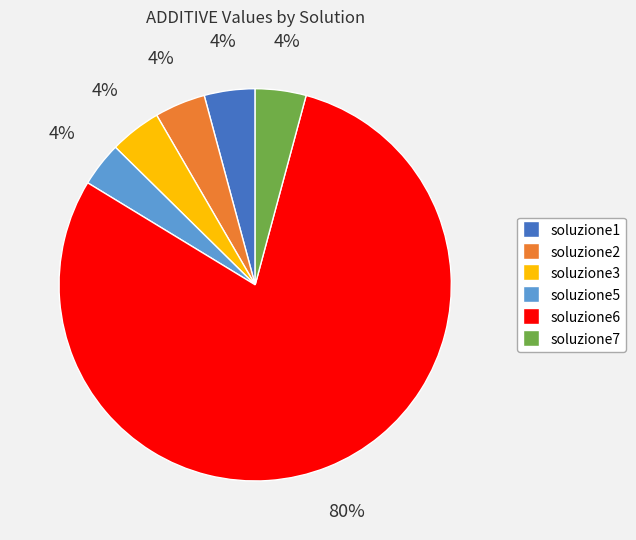

What is the majority slice?

soluzione6